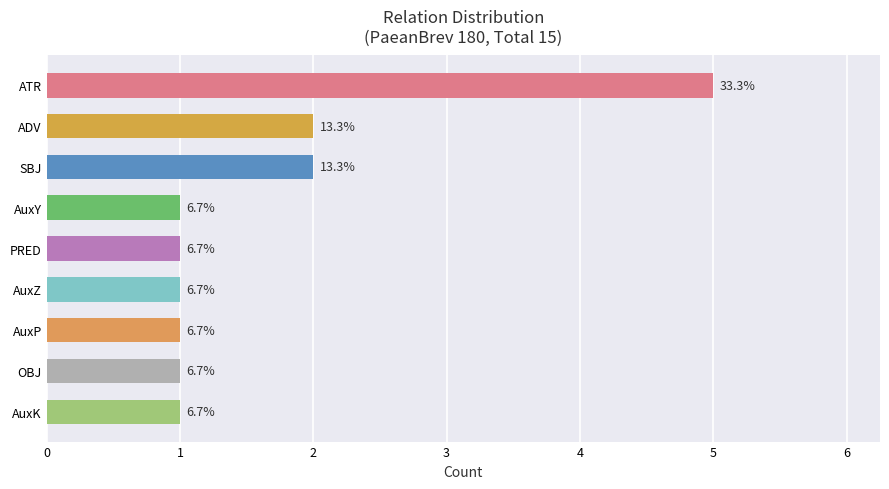

How many bars are there in total?

9